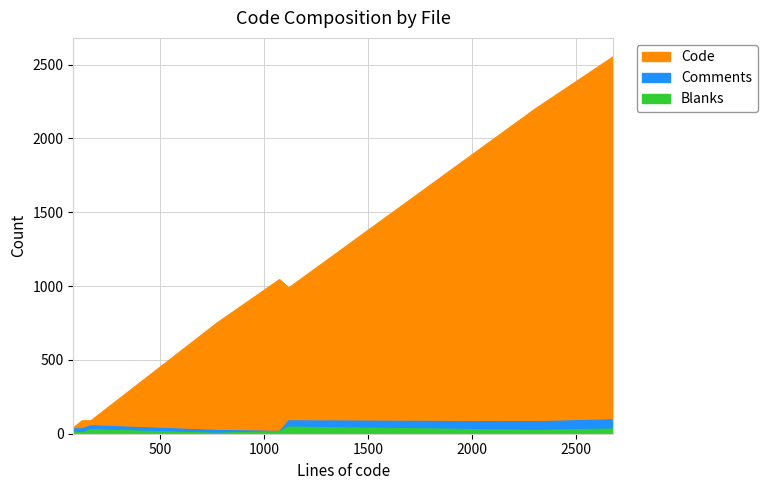

What is the difference between the maximum and minimum values in the Code series?

2514